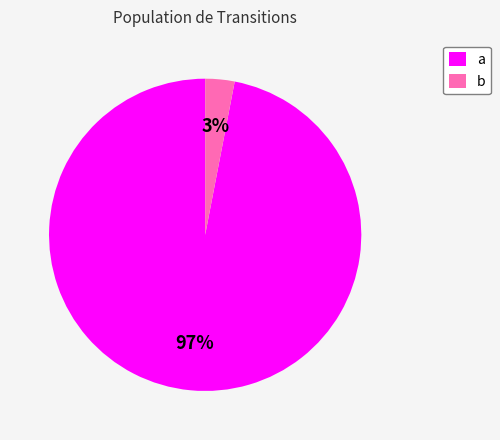

Does any single category account for the majority?

Yes